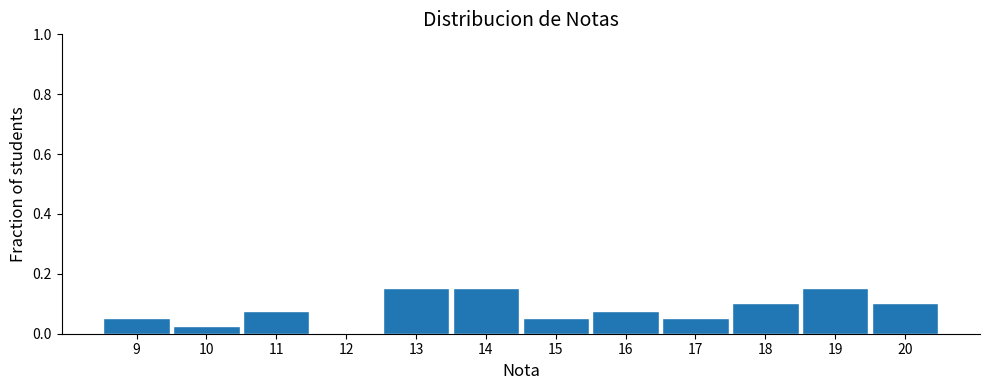

What is the height of the bar covering 8.5 to 9.5 on the x-axis? The values are not printed on the chart, so give them approximately, as read against the axis.

0.06